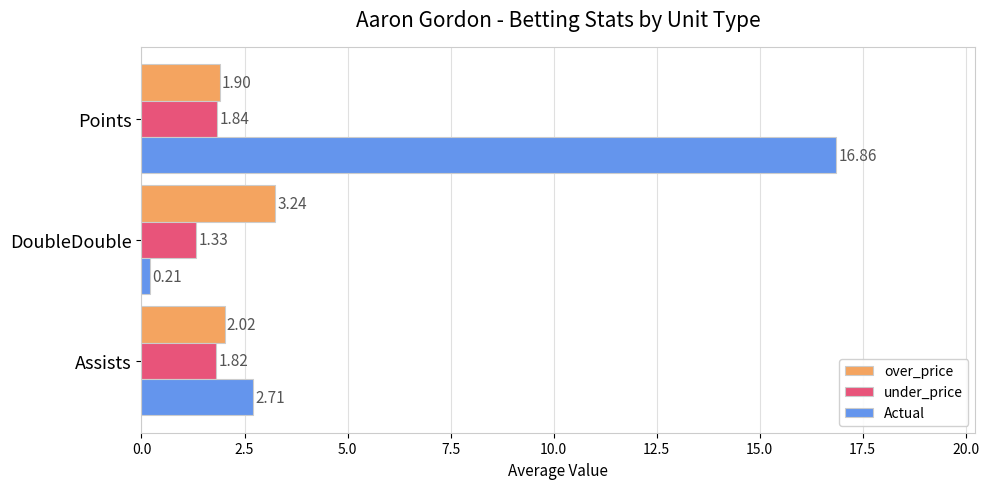

What is the difference between the highest and lowest values at Points?

15.0